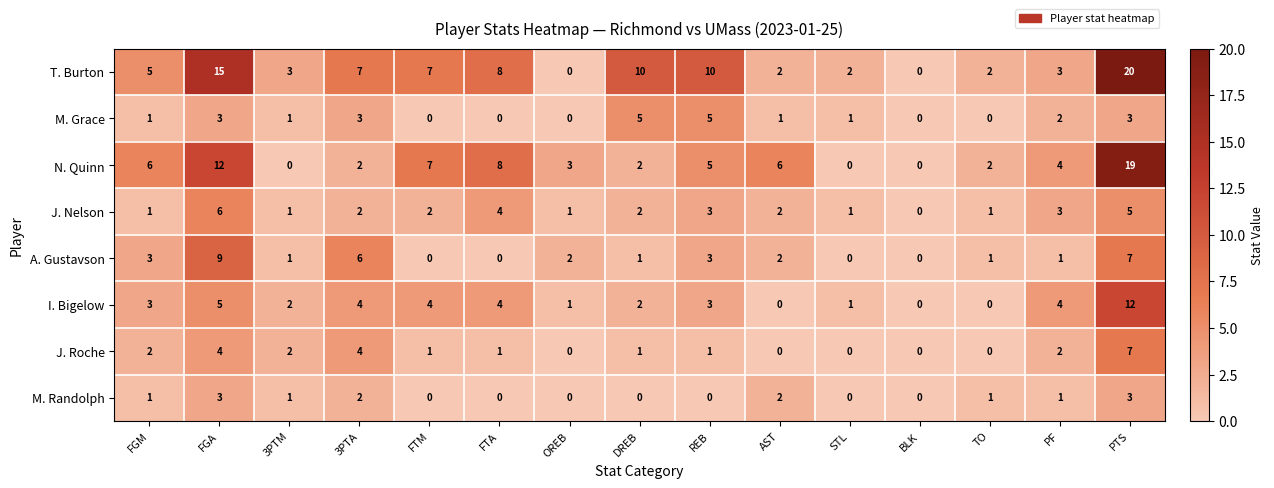

How many M. Grace values are between 0 and 3?

13